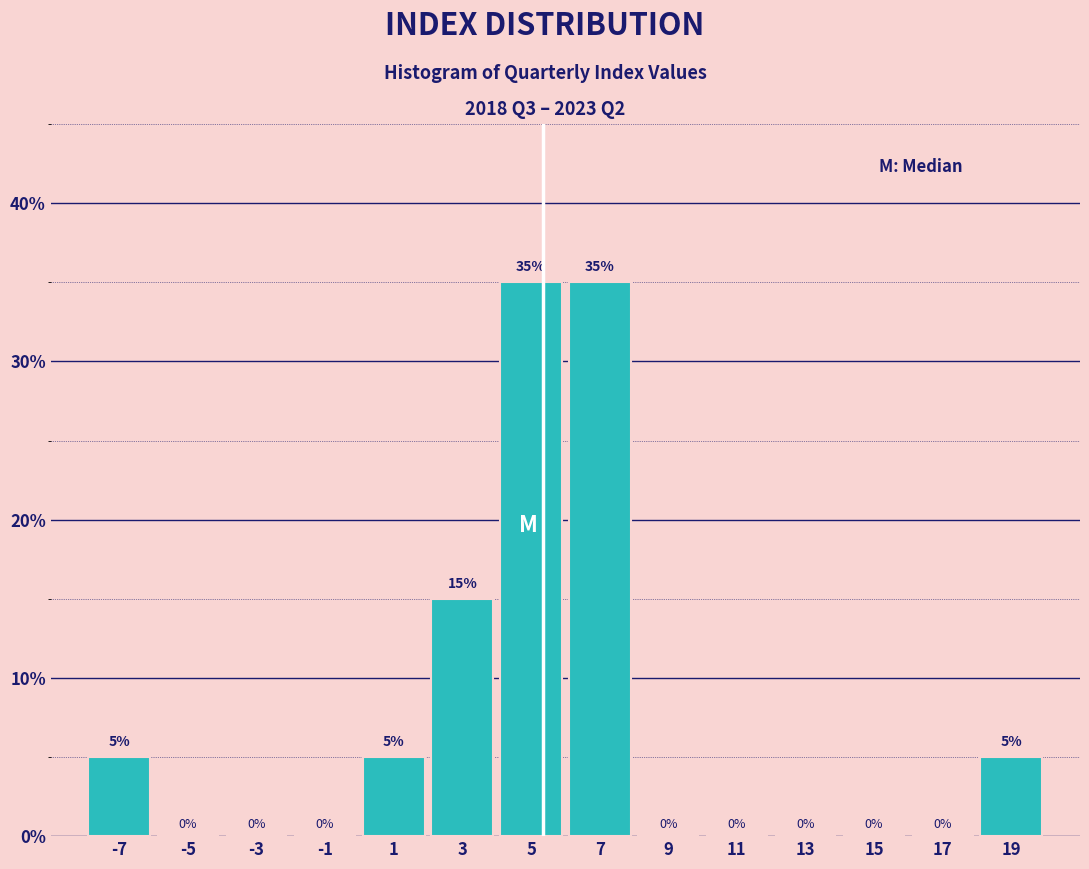

How tall is the bar that spans -8 to -6 on the x-axis?

5